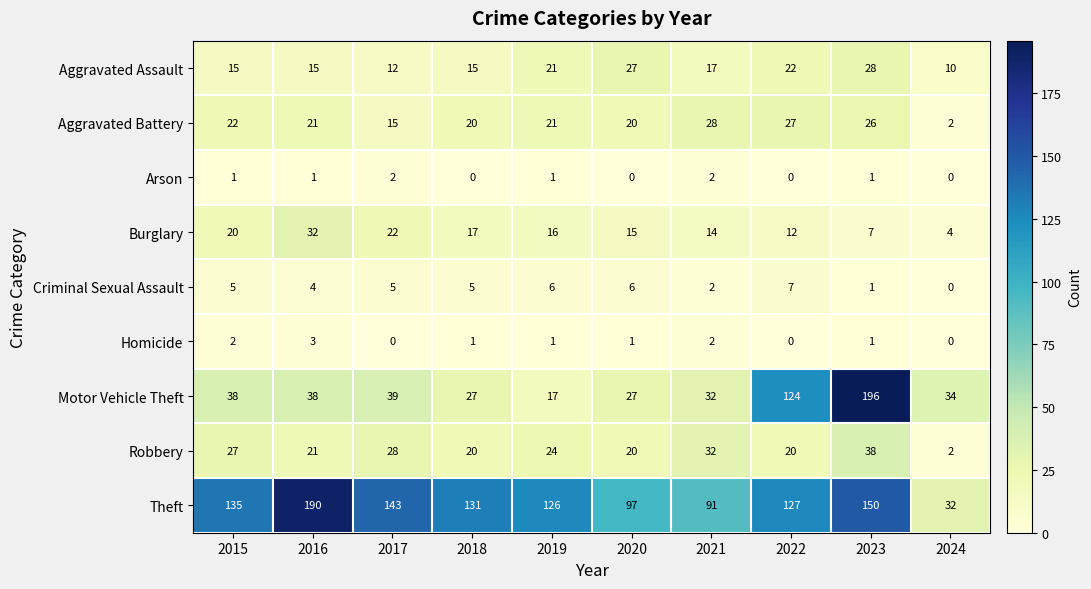

What is the average value of the Aggravated Assault series?

18